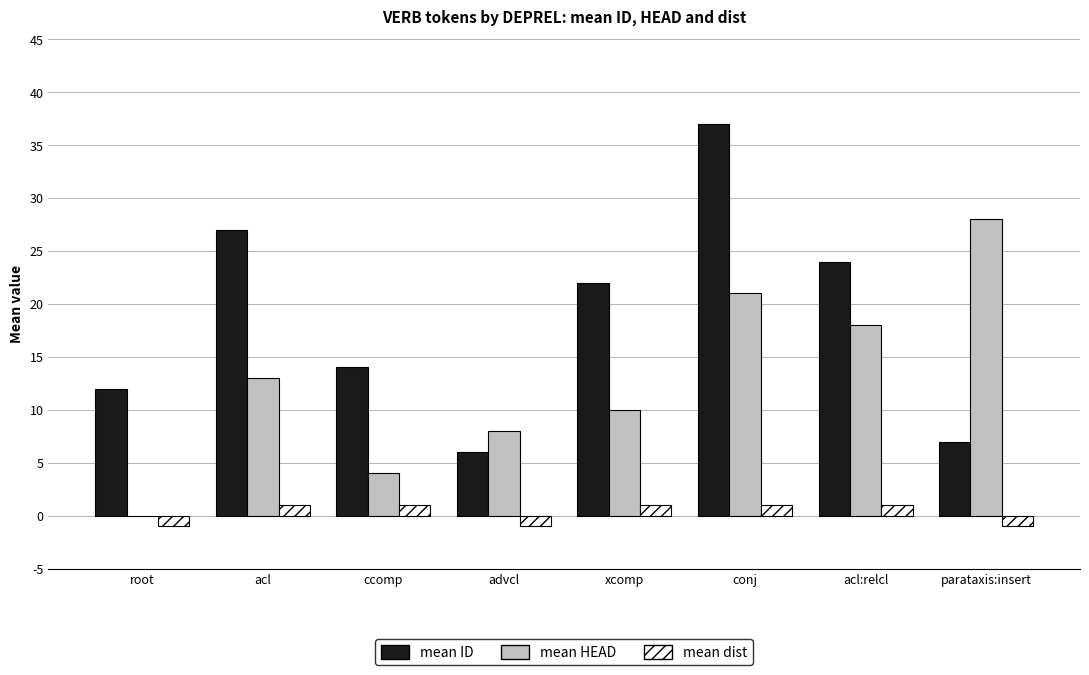

Reading left to right, transcribe all the data shown in this chart.

mean ID: 12	27	14	6	22	37	24	7
mean HEAD: 0	13	4	8	10	21	18	28
mean dist: -1	1	1	-1	1	1	1	-1